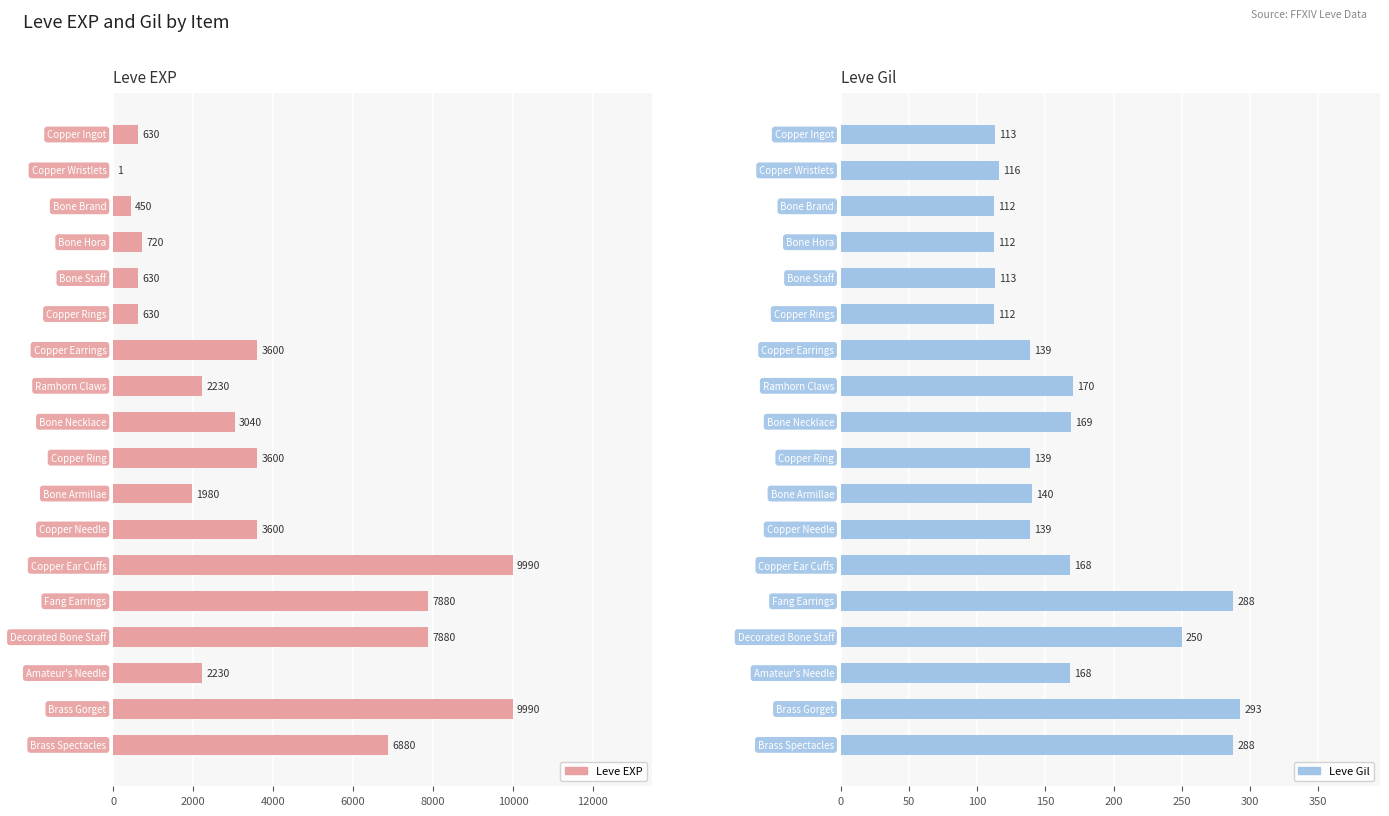

Reading left to right, list all the values displayed in this chart.

Leve EXP: 630	1	450	720	630	630	3600	2230	3040	3600	1980	3600	9990	7880	7880	2230	9990	6880
Leve Gil: 113	116	112	112	113	112	139	170	169	139	140	139	168	288	250	168	293	288